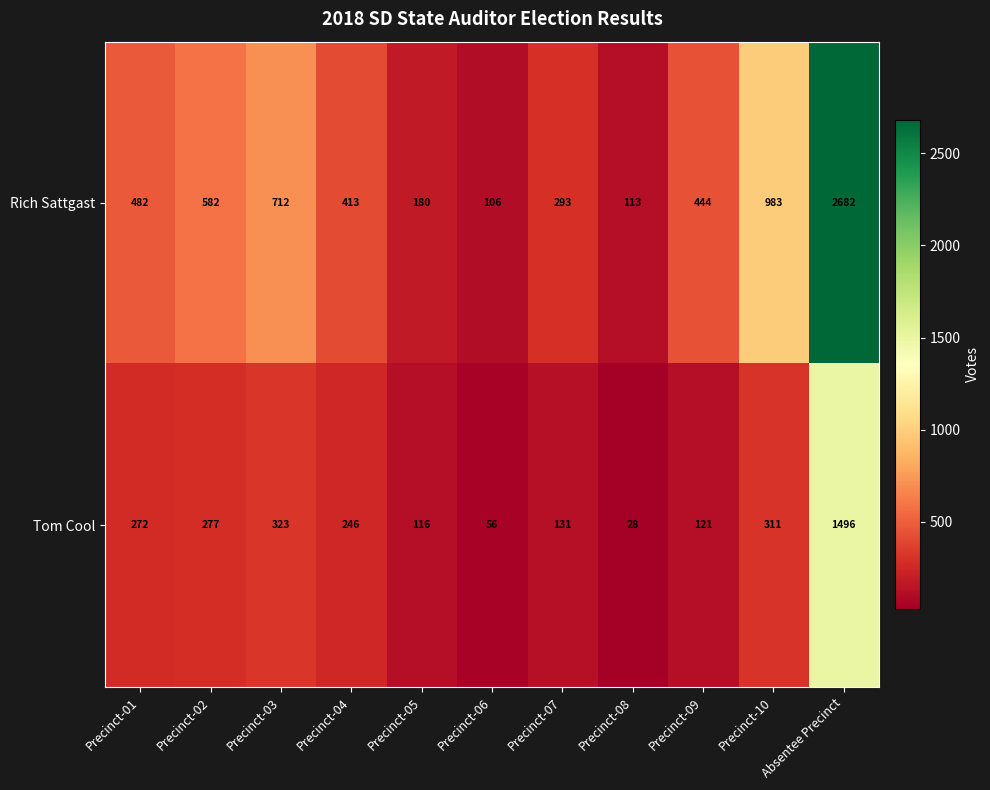

Rank the series by their maximum value, from highest to lowest.

Rich Sattgast, Tom Cool